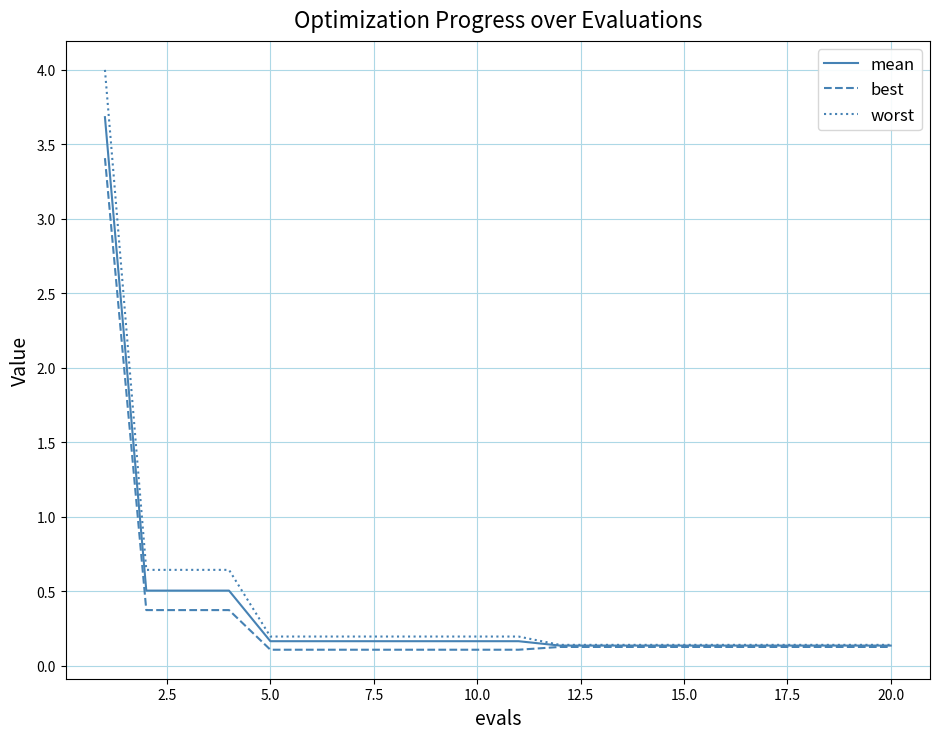

List the series in order of their peak value, highest first.

worst, mean, best